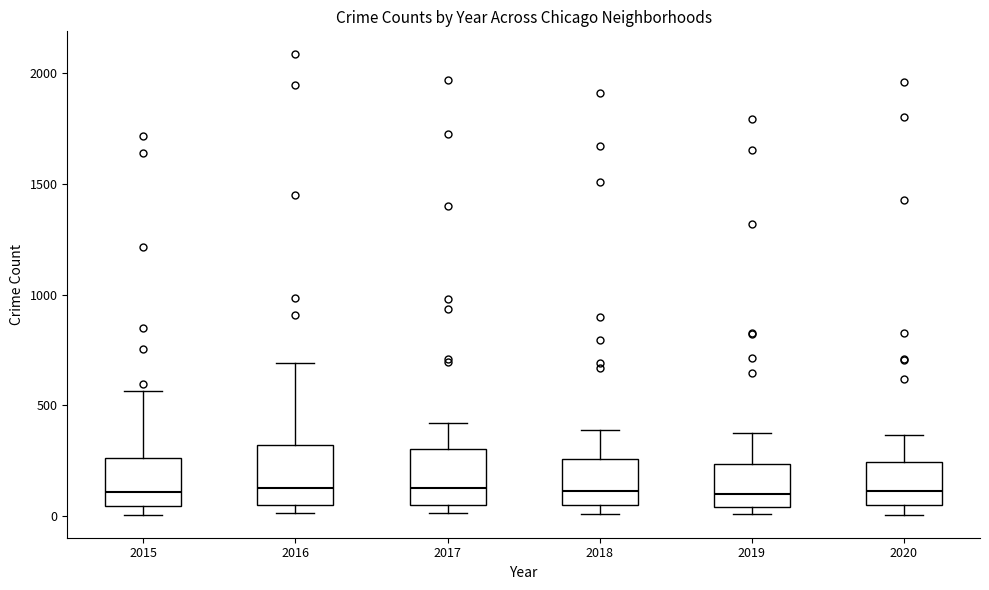

Reading left to right, transcribe this box plot: for each box, give where its median line is, the range the box spans, and where its two whiskers end, as read against the y-axis. The values are not printed on the chart, so give them approximately, as read against the axis.

2015: median 100, box 50 to 250, whiskers 0 to 550
2016: median 150, box 50 to 300, whiskers 0 to 700
2017: median 100, box 50 to 300, whiskers 0 to 400
2018: median 100, box 50 to 250, whiskers 0 to 400
2019: median 100, box 50 to 250, whiskers 0 to 400
2020: median 100, box 50 to 250, whiskers 0 to 350